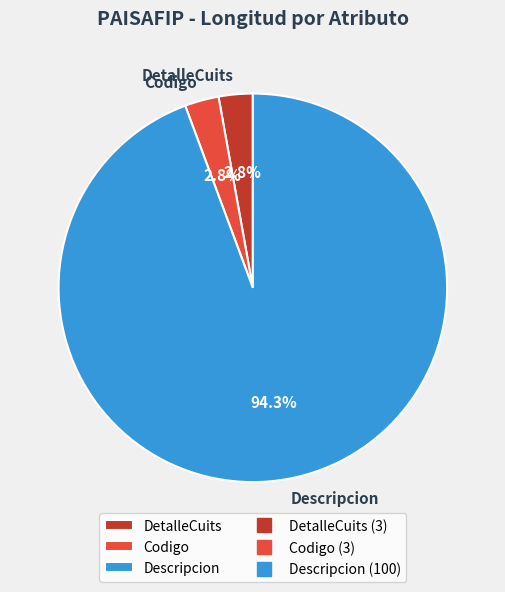

Which slice is the largest?

Descripcion